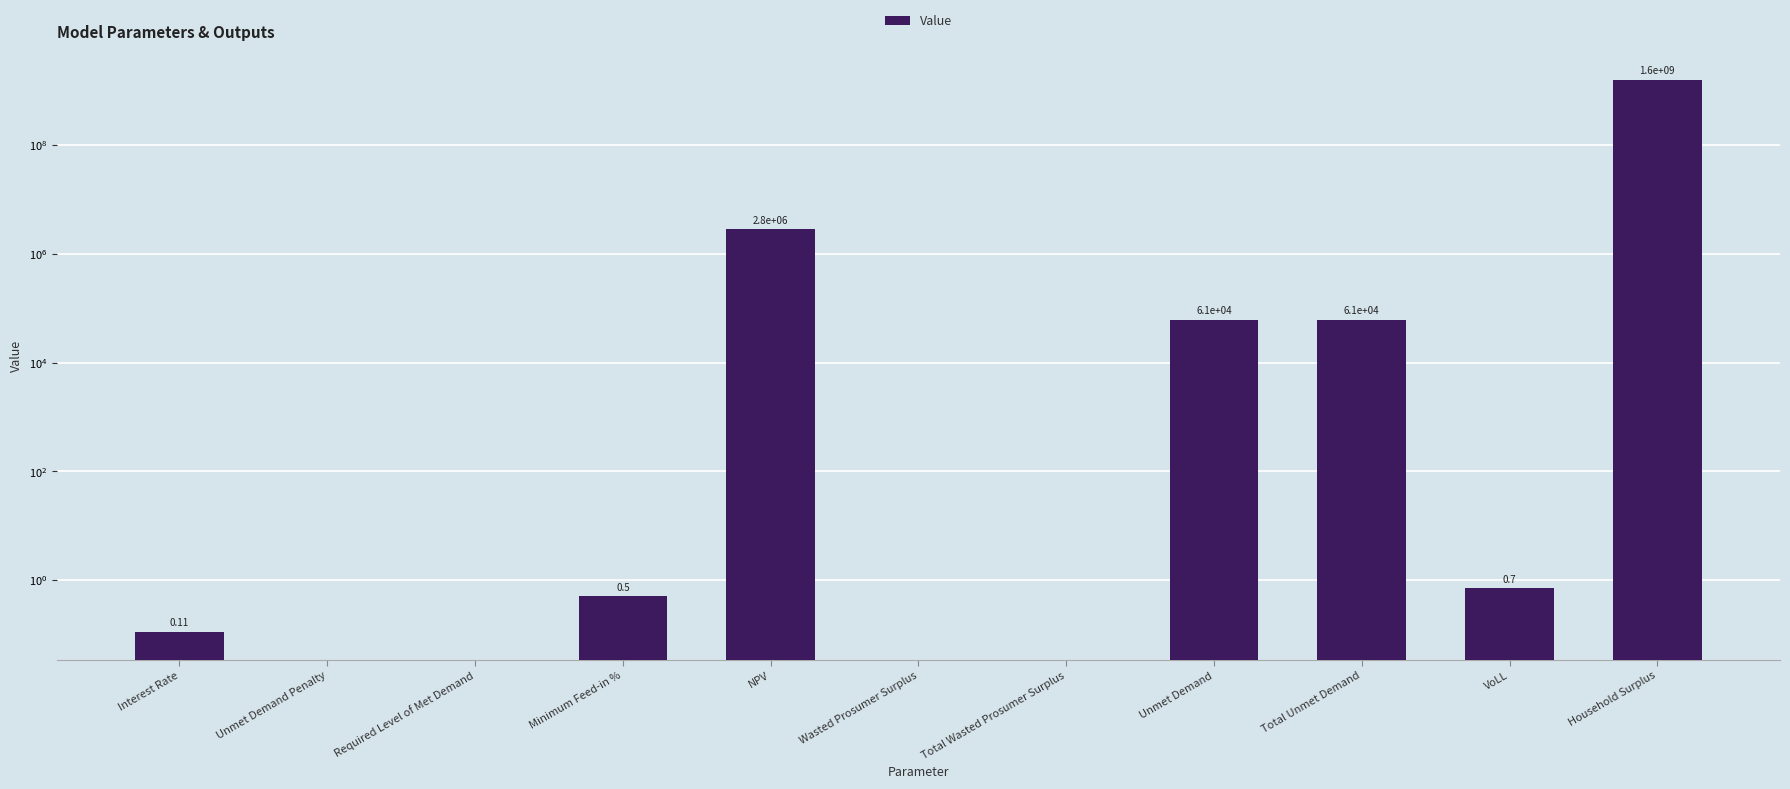

True or false: the data shows 0.7 at Minimum Feed-in %.

False